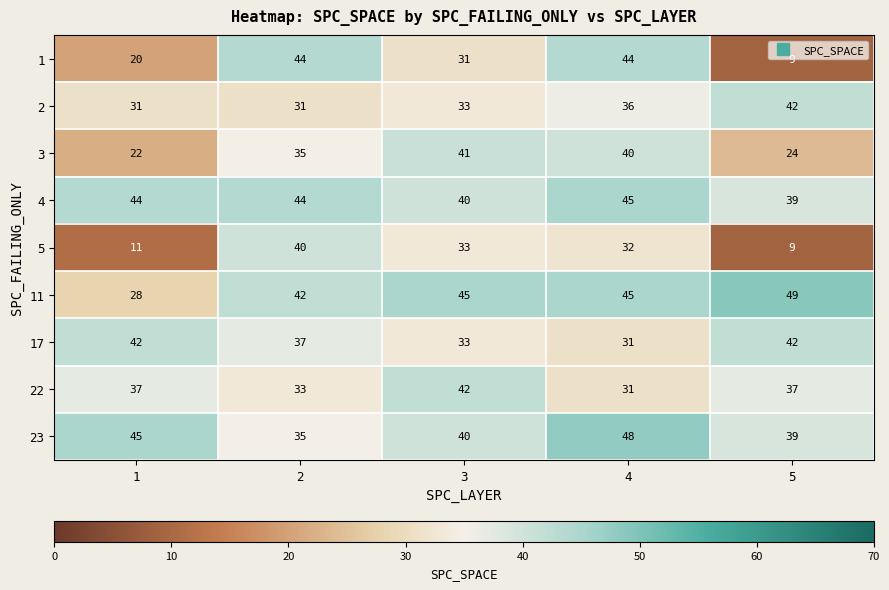

What is the total value across all series at 2?

341